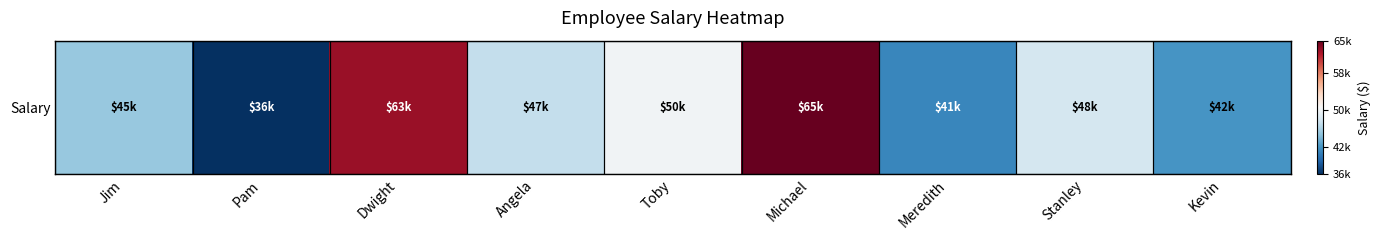

What is the difference between the maximum and second lowest values?

24000